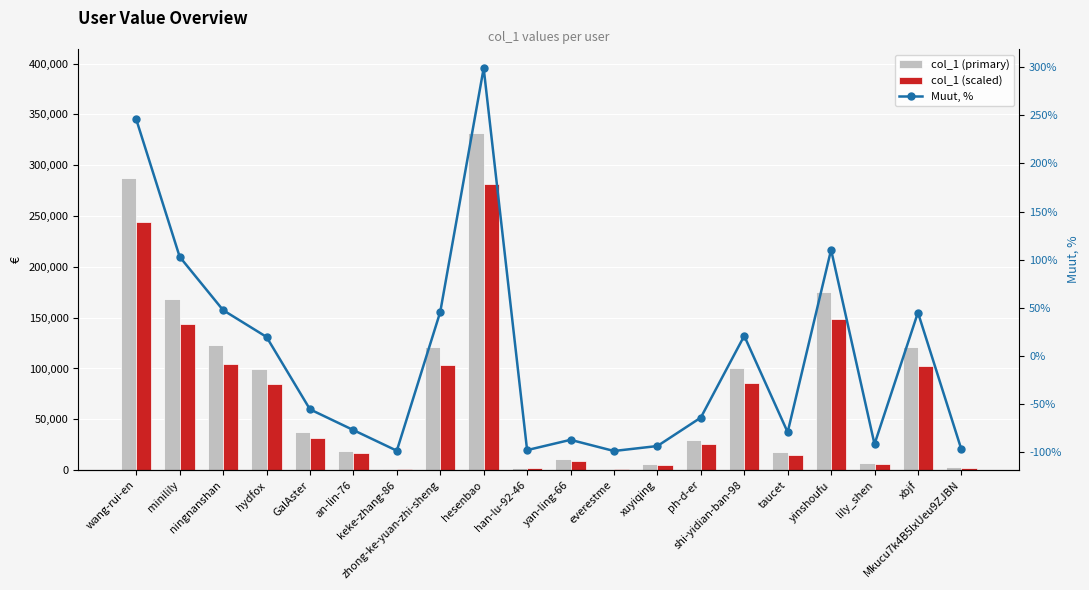

What is the spread (max minus min) of values at zhong-ke-yuan-zhi-sheng?

121157.2